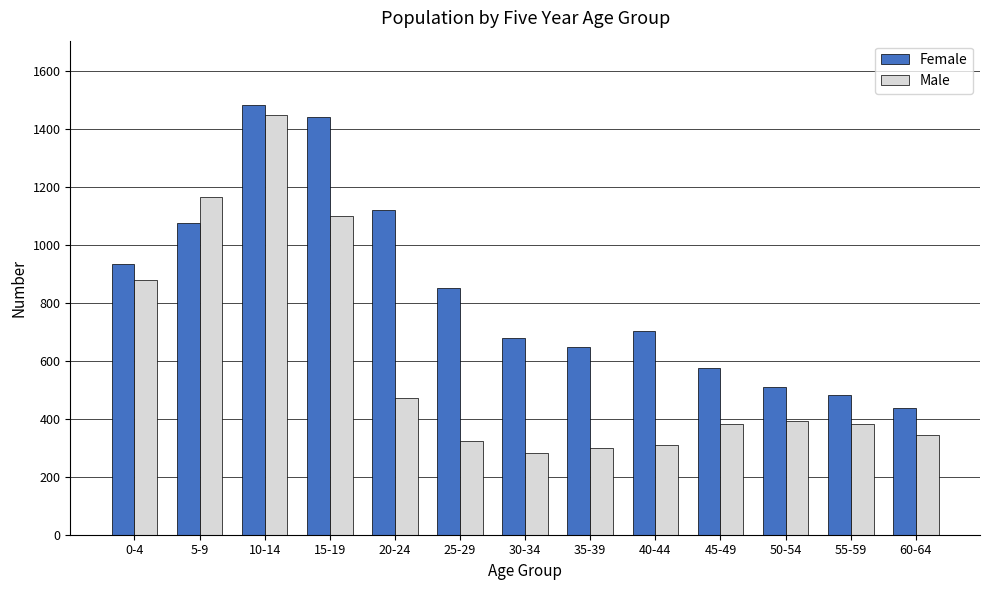

The value of Female at 20-24 is 1121. True or false?

True